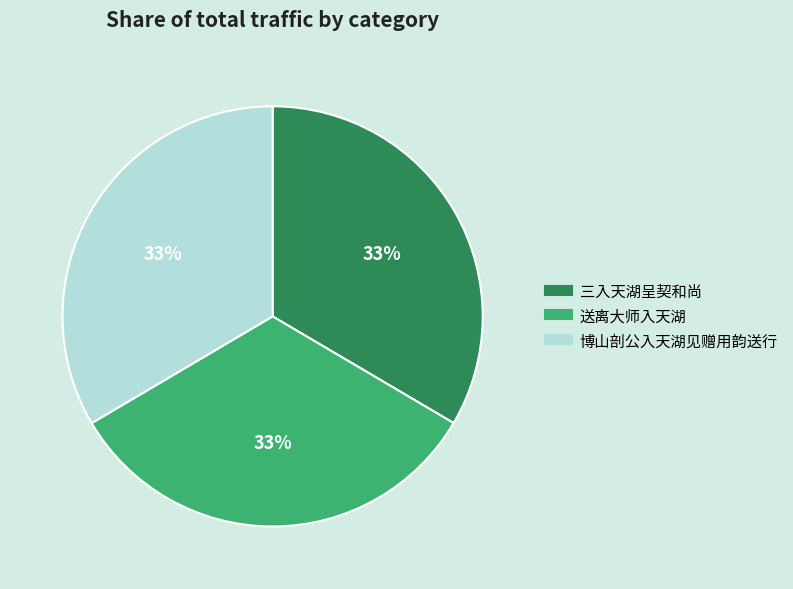

Combined, do 博山剖公入天湖见赠用韵送行 and 送离大师入天湖 account for over 50%?

Yes